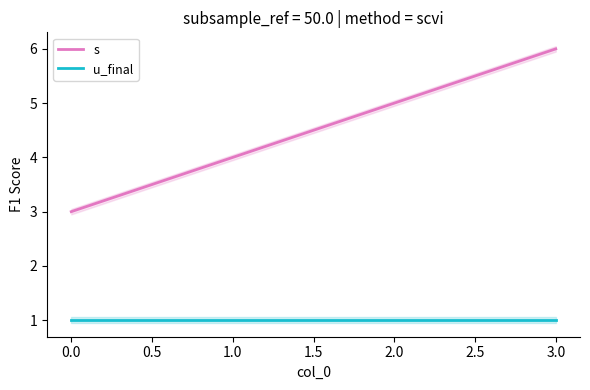

Rank the categories by s value from lowest to highest.

0.0, 1.0, 2.0, 3.0